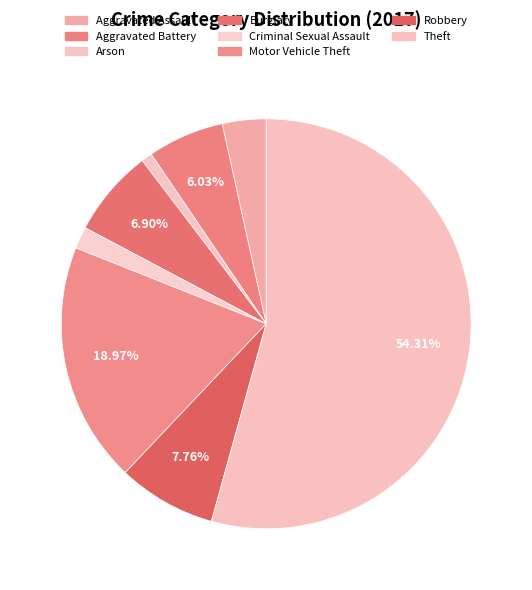

How many segments does this pie chart have?

8